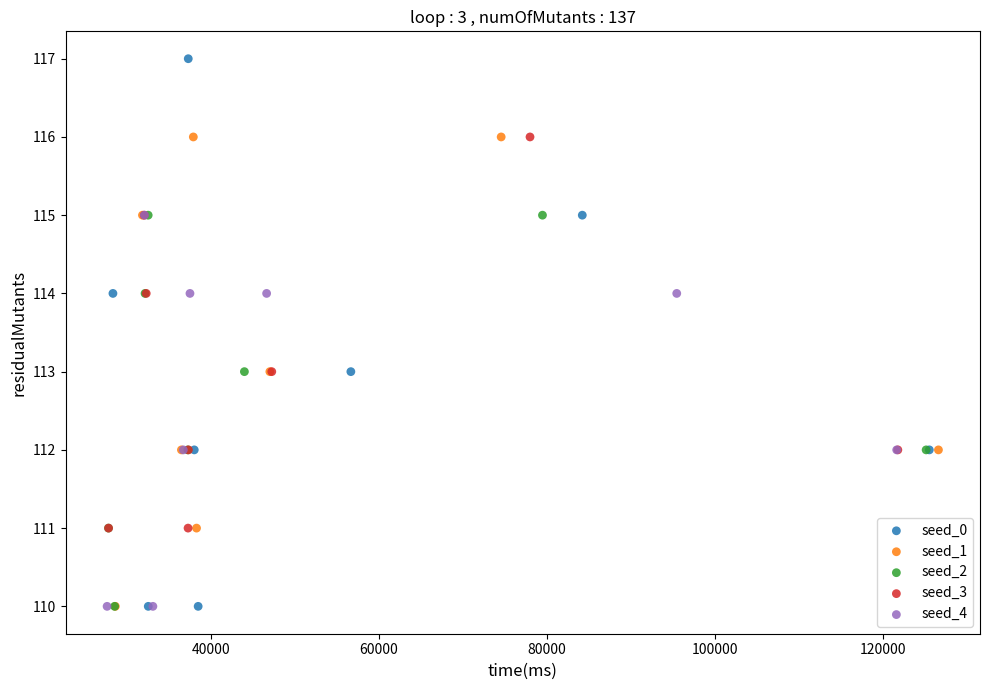

What are all the series names shown in the legend?

seed_0, seed_1, seed_2, seed_3, seed_4